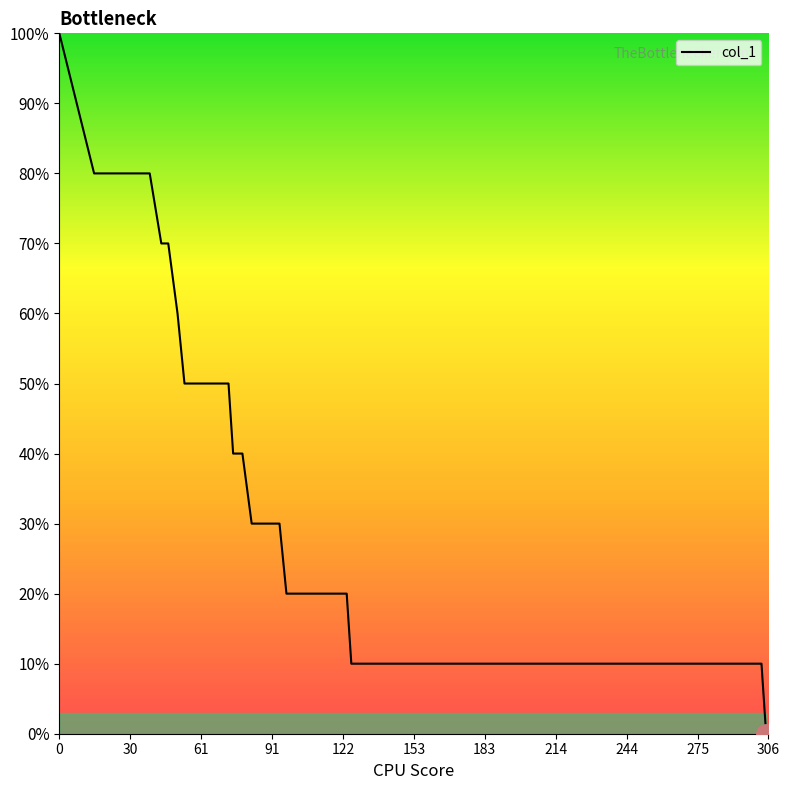

Is this an area chart (filled region under the line)?

No